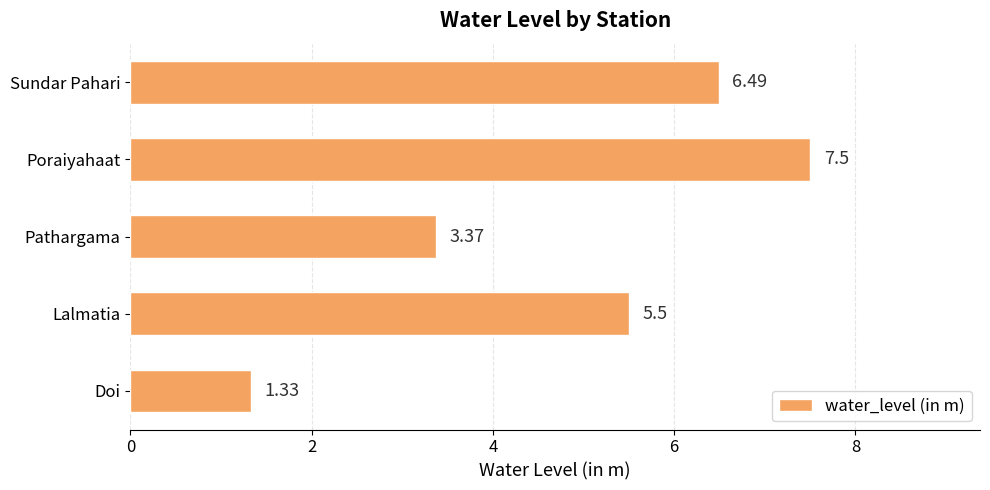

List the labels in order of value, largest first.

Poraiyahaat, Sundar Pahari, Lalmatia, Pathargama, Doi